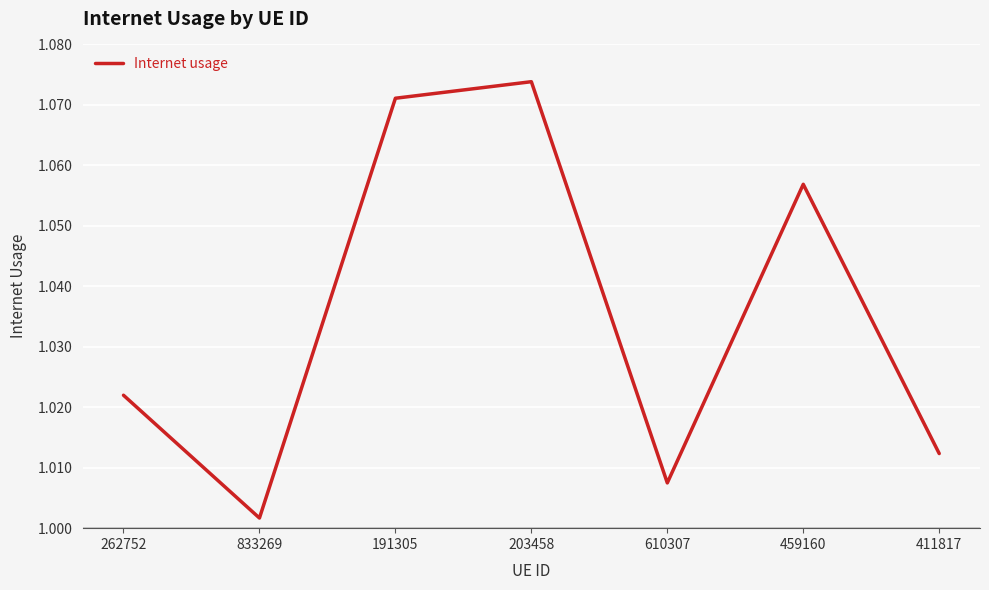

What is the sum of all values?

7.2